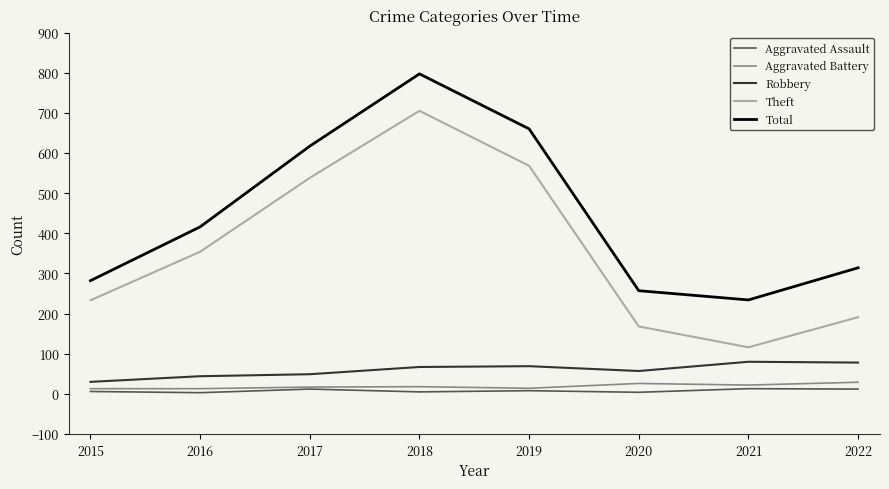

Which category has the highest value across all series?

2018